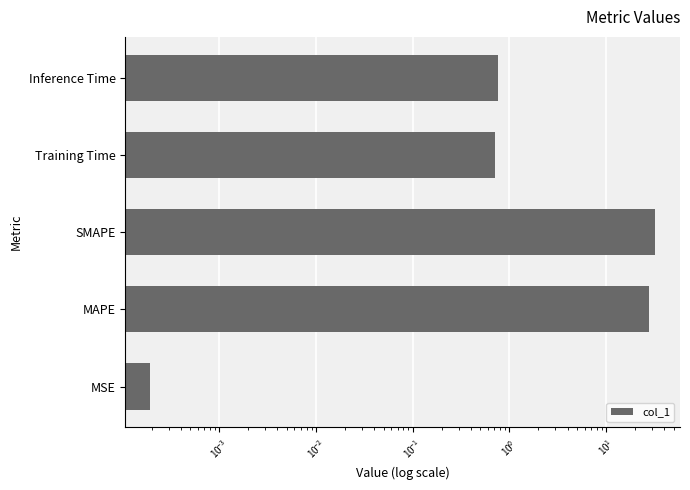

Does the chart contain stacked bars?

No